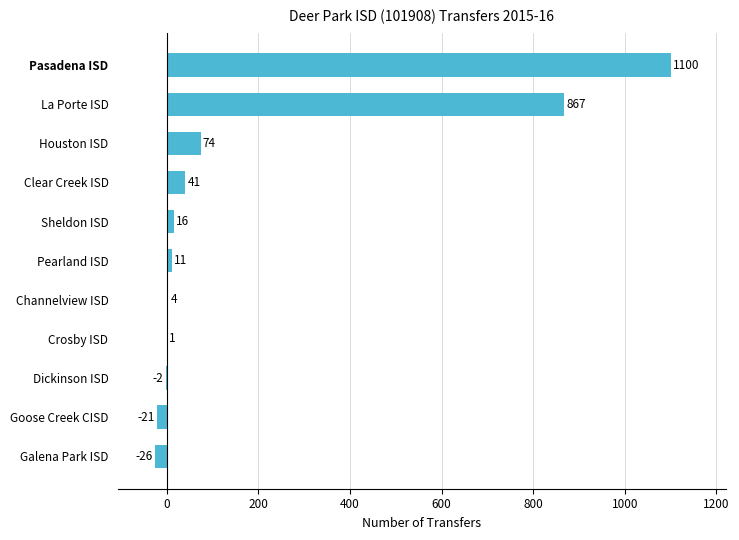

At which label is the value closest to 537?

La Porte ISD